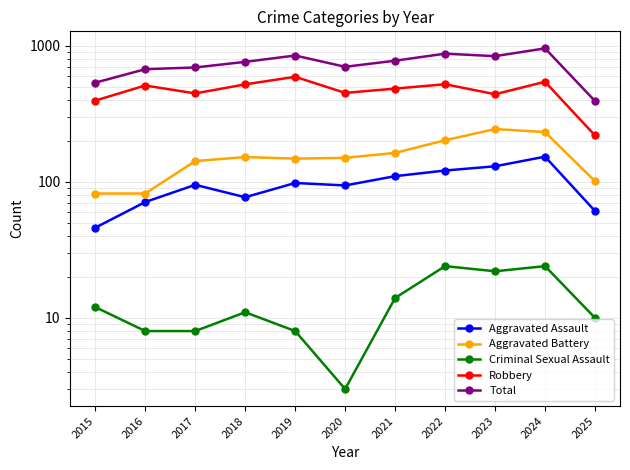

At which category does the chart reach its peak across all series?

2024